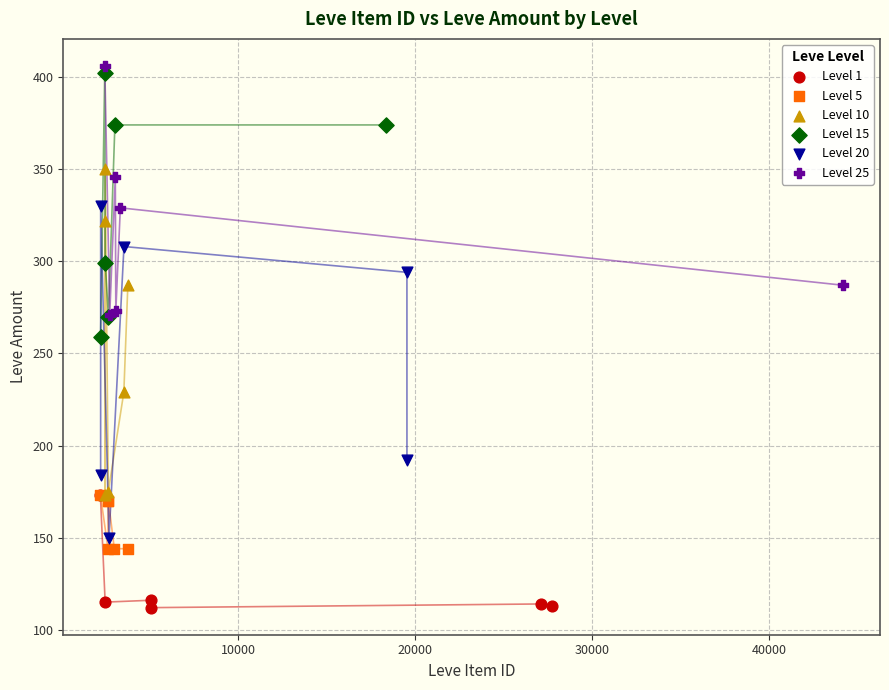

Which series contains the lowest Y value?

Level 1